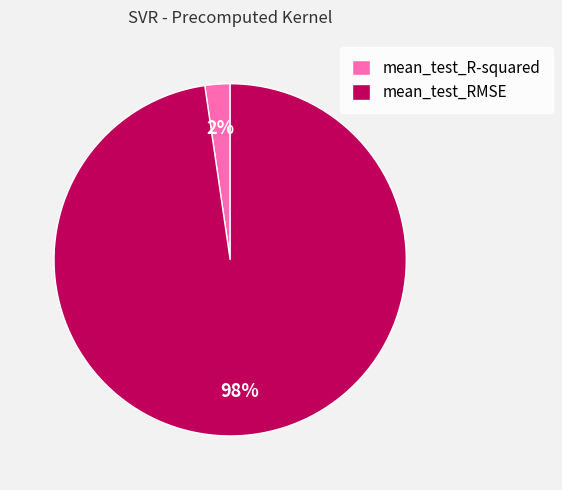

Is the sum of mean_test_RMSE and mean_test_R-squared greater than half?

Yes